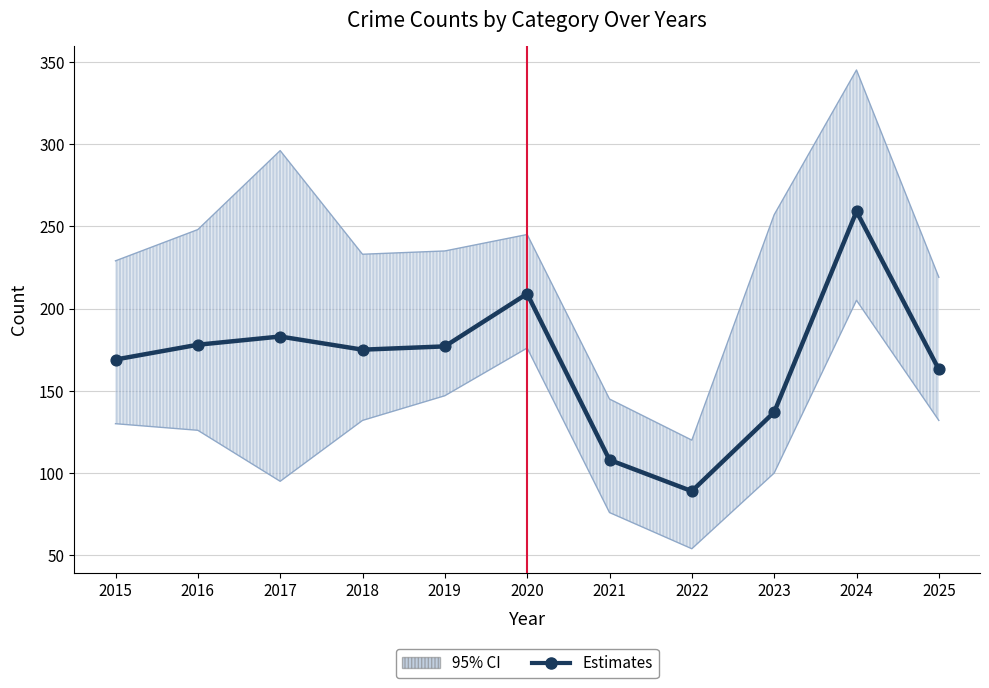

Which has a higher value, 2025 or 2022?

2025